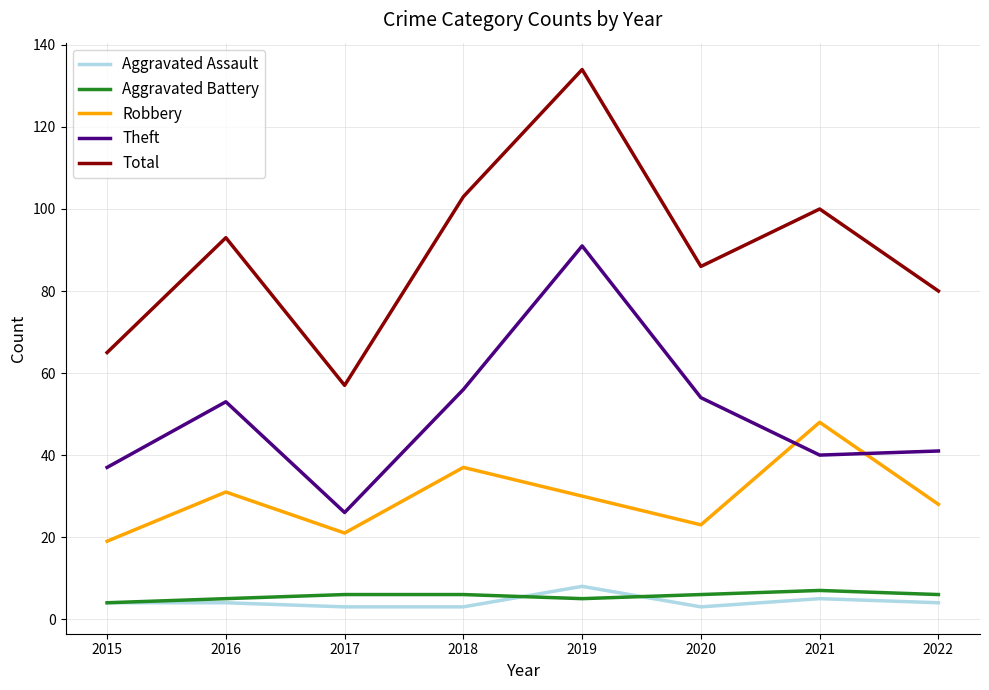

At which category does Theft reach its first local valley?

2017